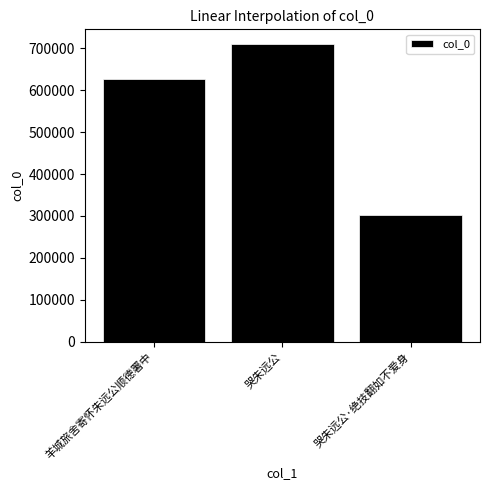

Which label corresponds to the largest value in the chart?

哭朱远公